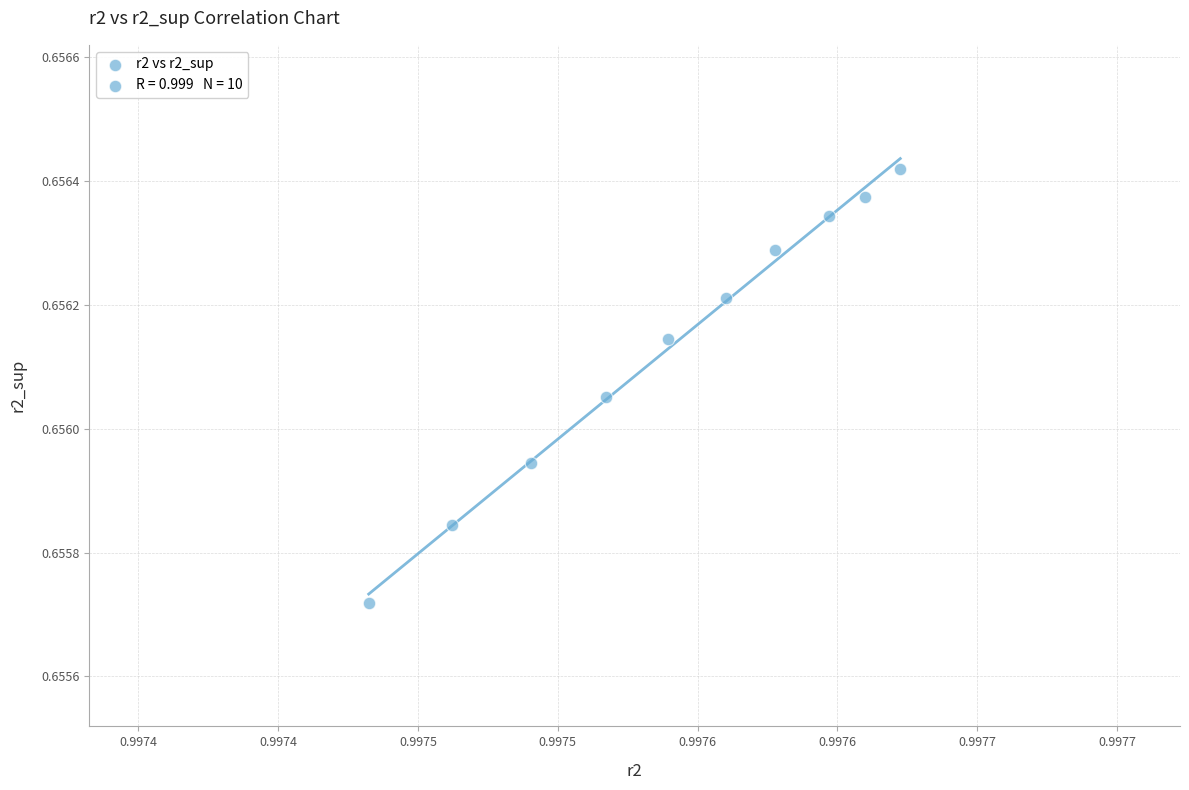

What is the average X value?

1.0